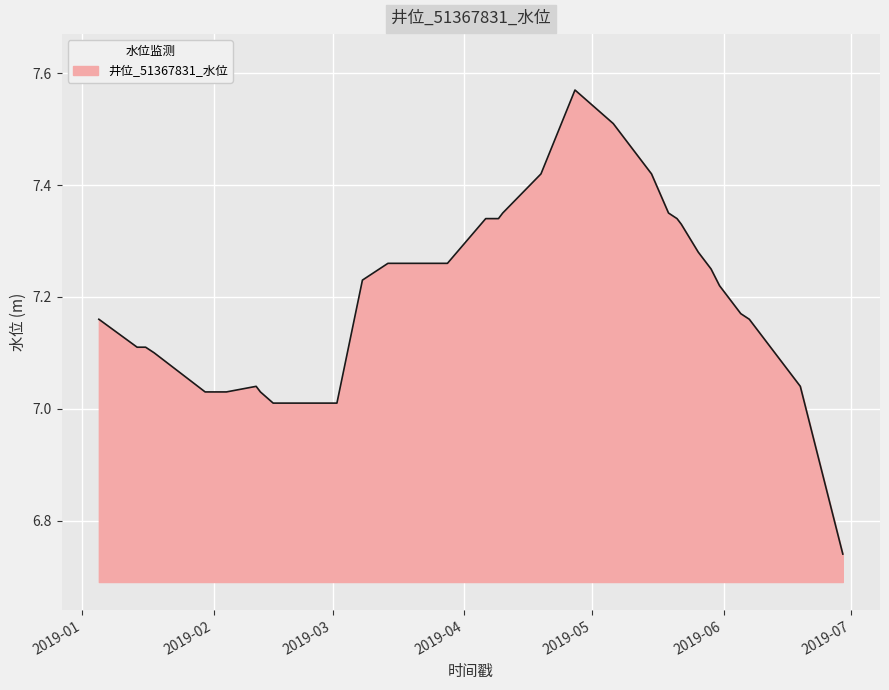

Does the chart display data point markers on the line(s)?

No